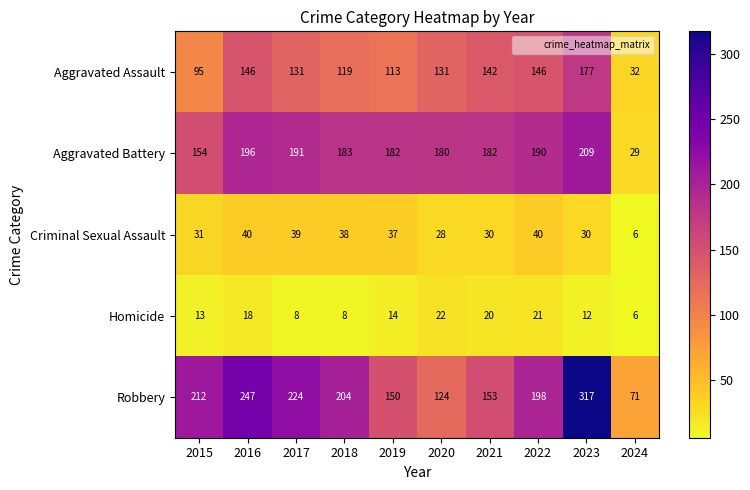

At 2019, list the series in order from smallest to largest.

Homicide, Criminal Sexual Assault, Aggravated Assault, Robbery, Aggravated Battery